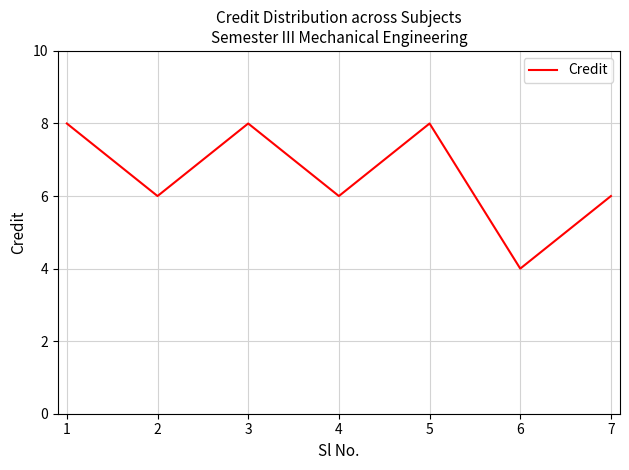

Which category has the lowest value across all series?

6